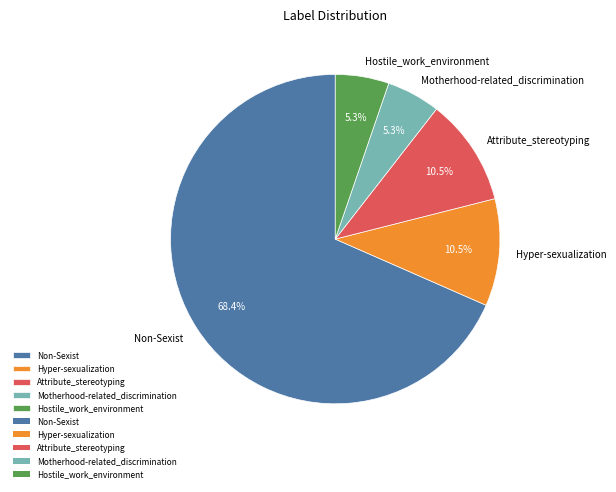

Is it true that Motherhood-related_discrimination is 1% of the pie?

False